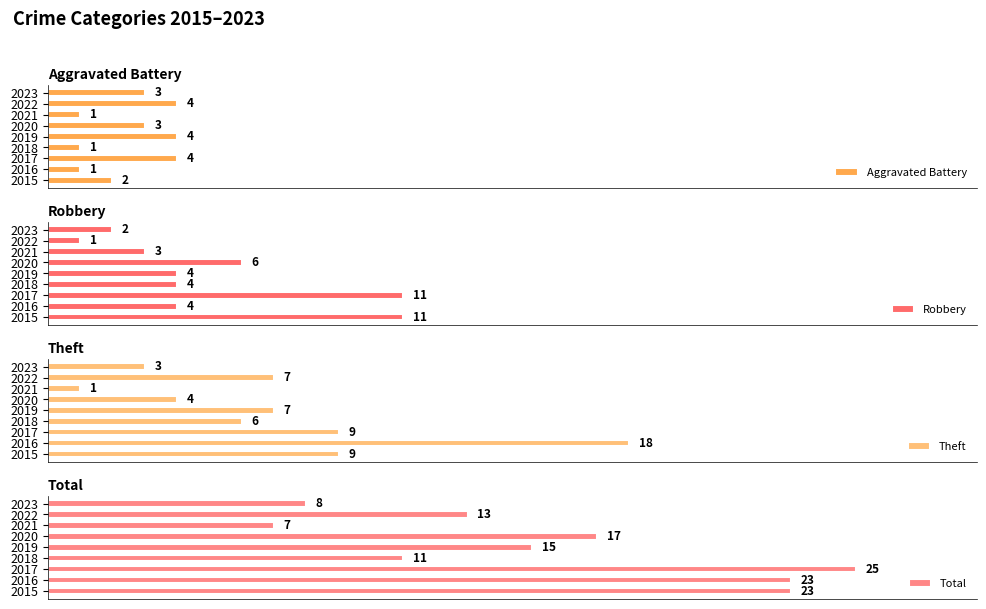

How many groups of bars are there?

9